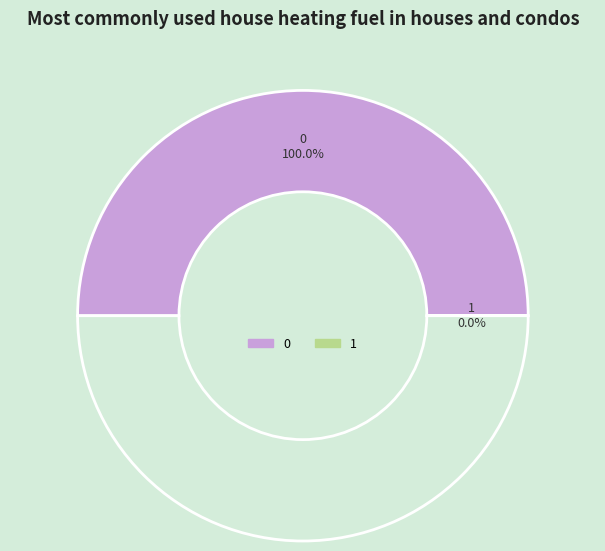

Is it true that 1 is 0% of the pie?

True